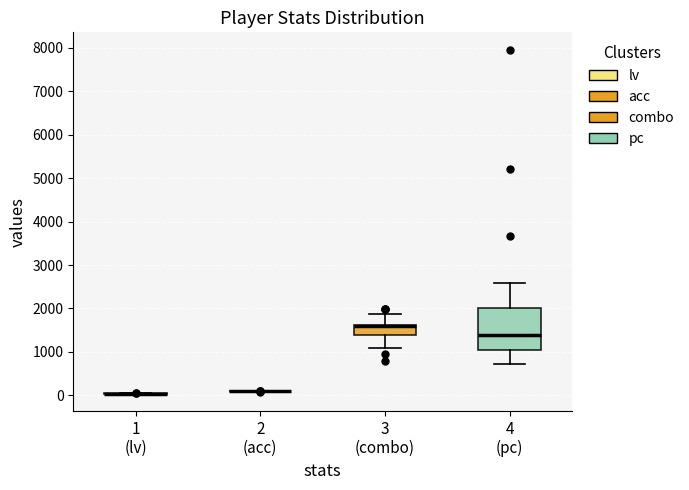

Reading left to right, read every box against the y-axis: the position of its median line, the range the box covers, and the ends of its whiskers. The values are not printed on the chart, so give them approximately, as read against the axis.

1 (lv): box collapsed to a line at 0, whiskers 0 to 0
2 (acc): box collapsed to a line at 100, whiskers 100 to 100
3 (combo): median 1600 (drawn on the box's upper edge), box 1400 to 1600, whiskers 1100 to 1900
4 (pc): median 1400, box 1000 to 2000, whiskers 700 to 2600